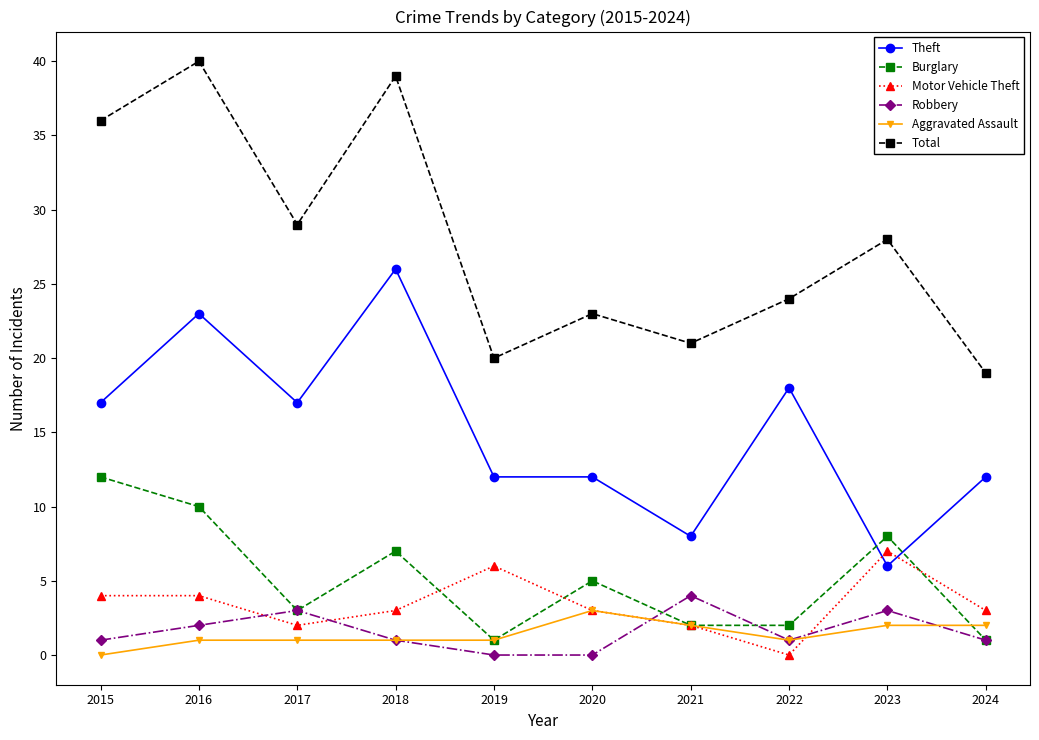

The value of Theft at 2023 is 1. True or false?

False